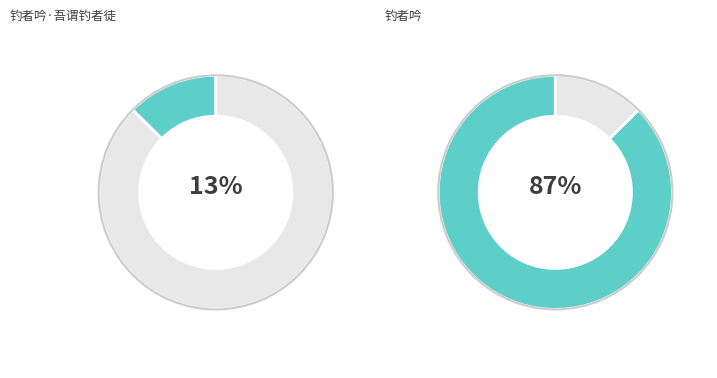

How many slices are in this pie chart?

2